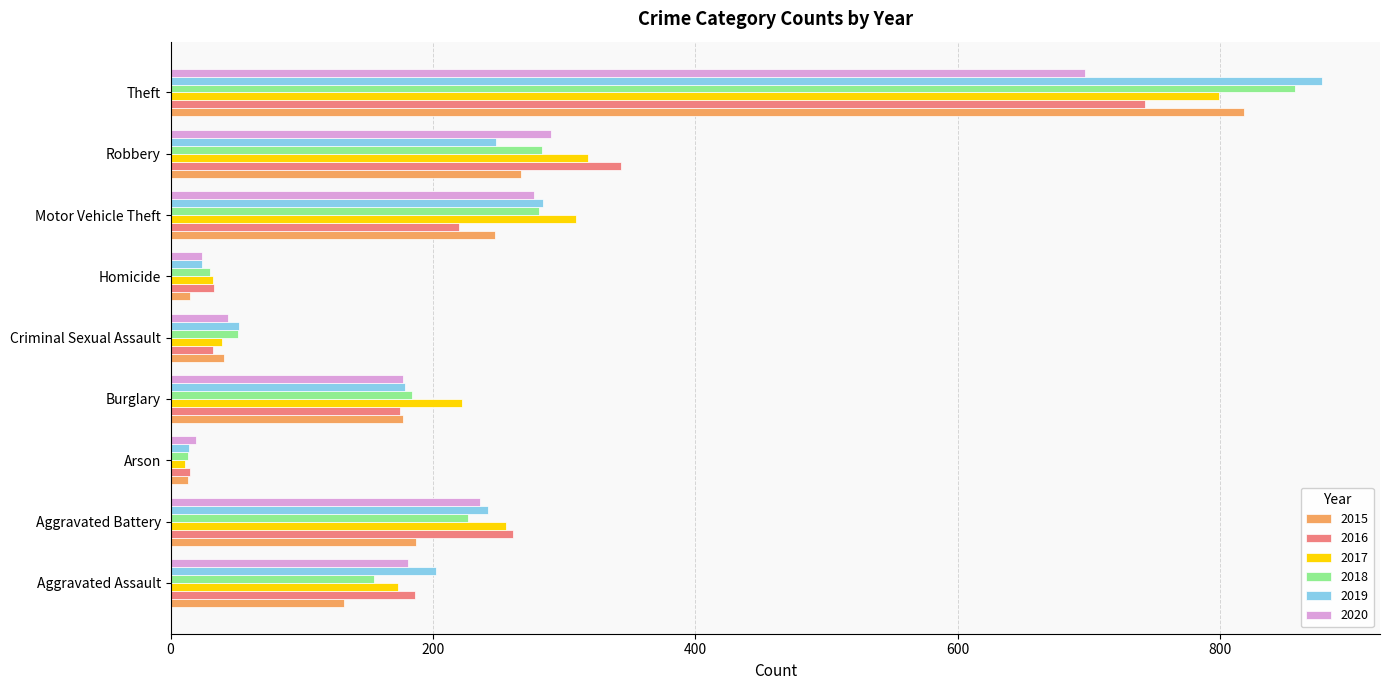

What is the spread (max minus min) of values at Burglary?

47